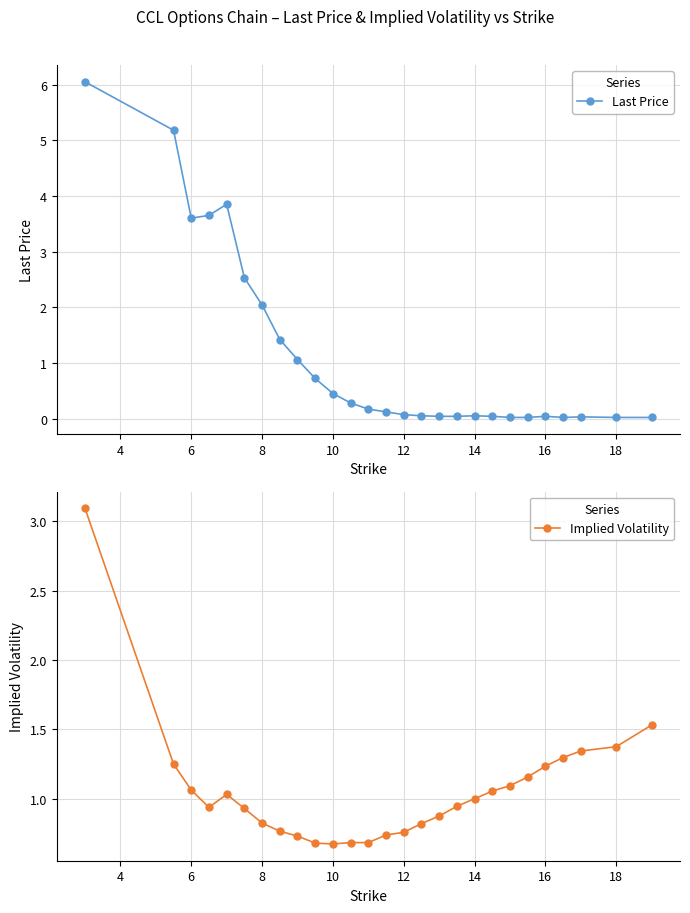

List the series in order of their peak value, highest first.

Last Price, Implied Volatility